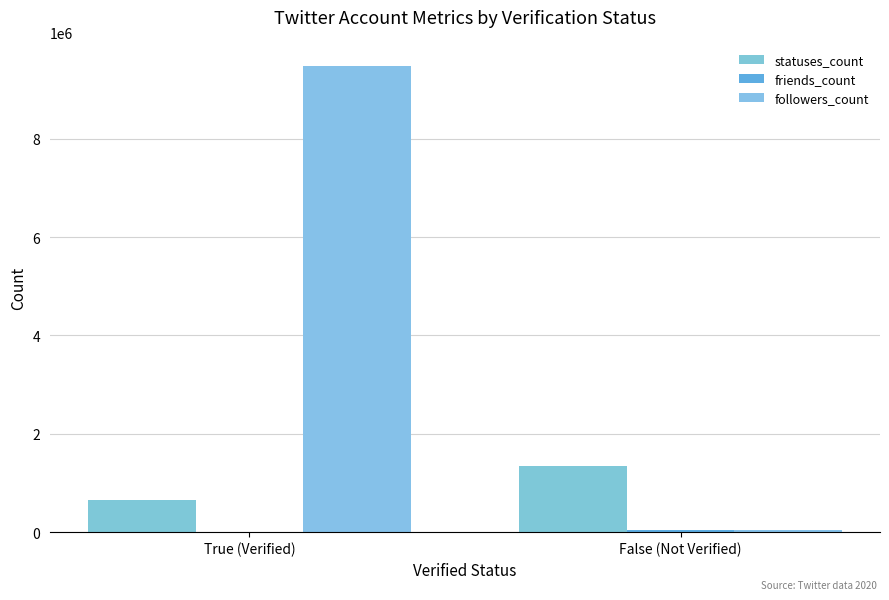

What position from the left is False (Not Verified)?

2